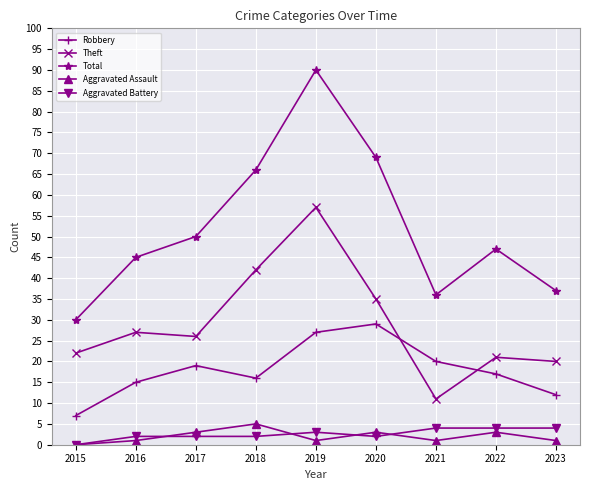

True or false: Total and Theft intersect in this chart.

False